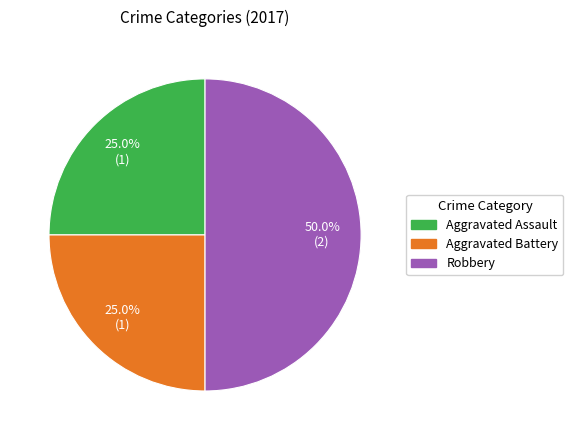

True or false: Aggravated Battery accounts for 25% of the total.

True